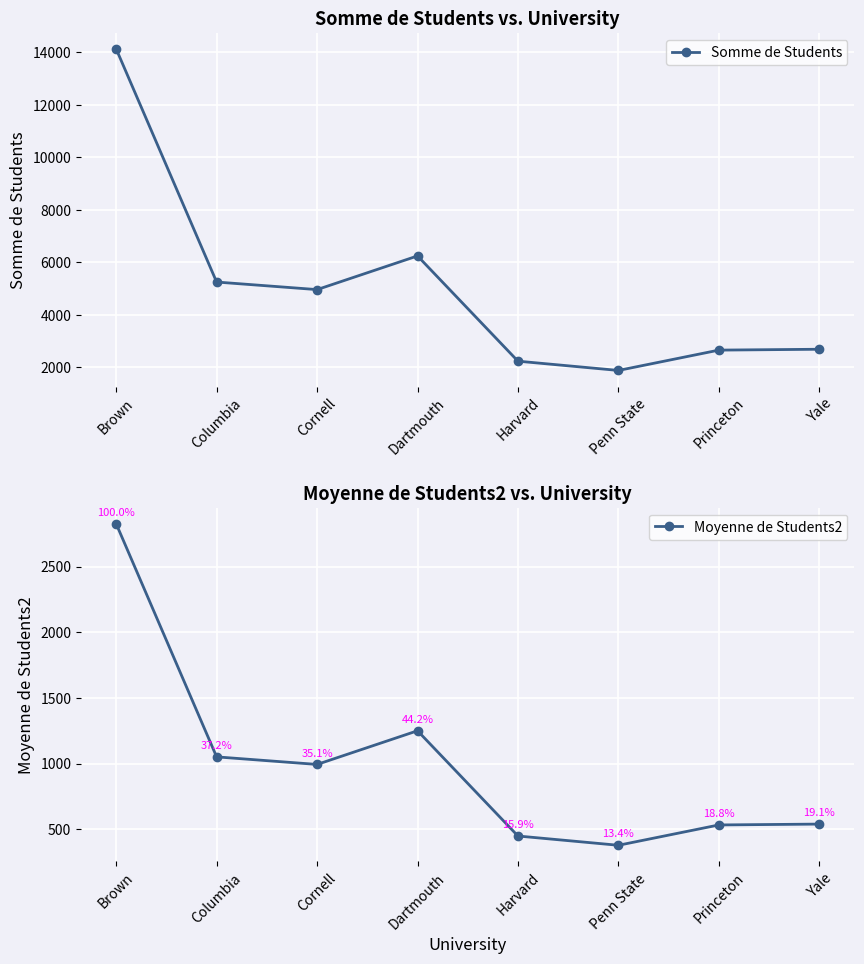

Count the number of categories in the chart.

8